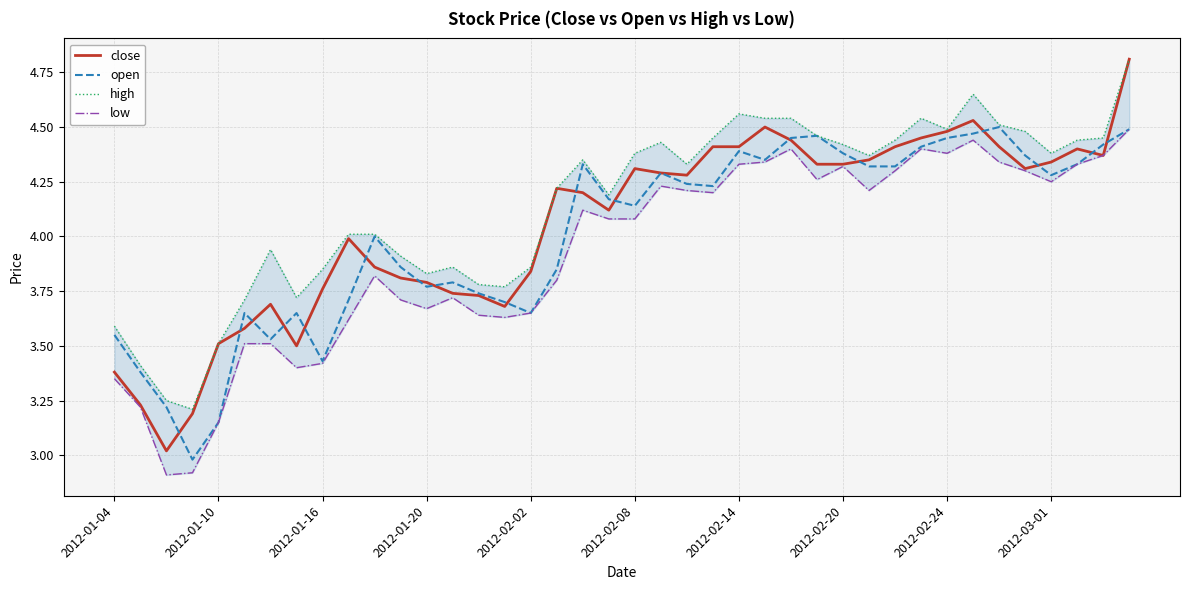

What is the highest value of the close series?

4.8